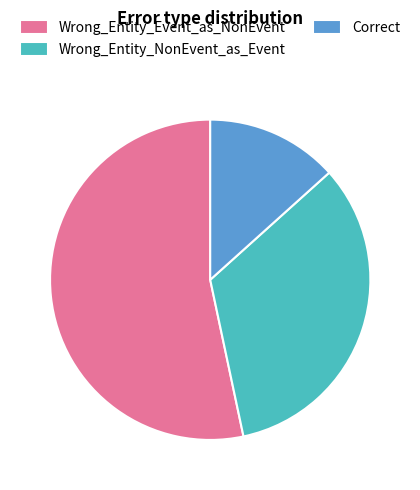

Is the sum of Wrong_Entity_NonEvent_as_Event and Correct greater than half?

No